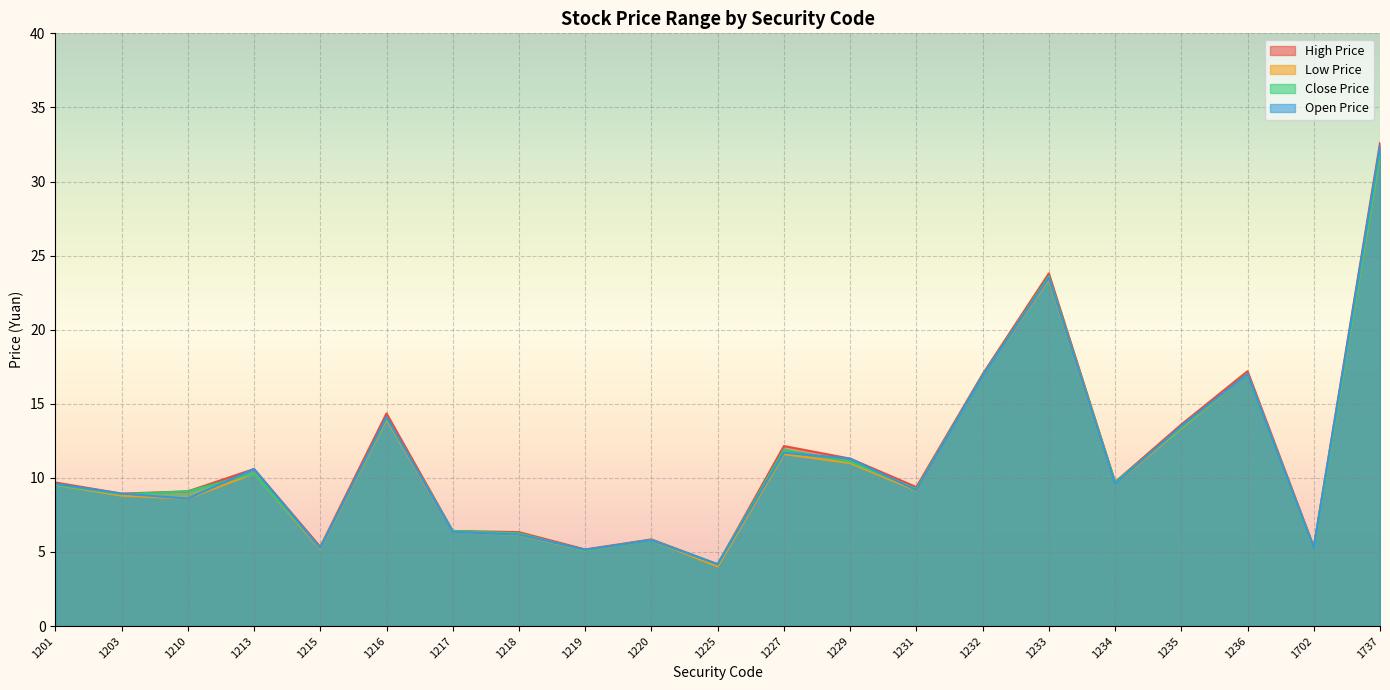

True or false: Close Price has a value of 9.2 at 1231.

True